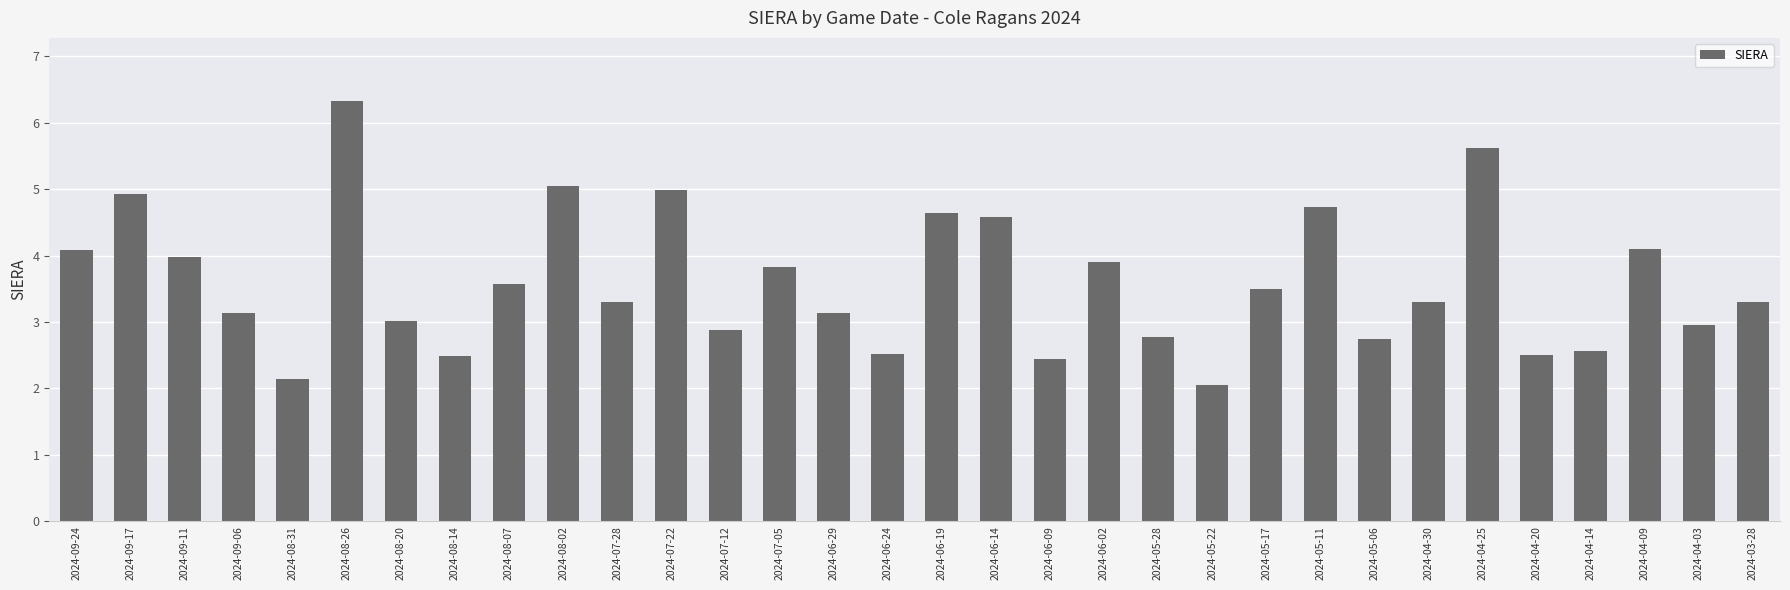

What is the difference between the second highest and second lowest values?

3.5